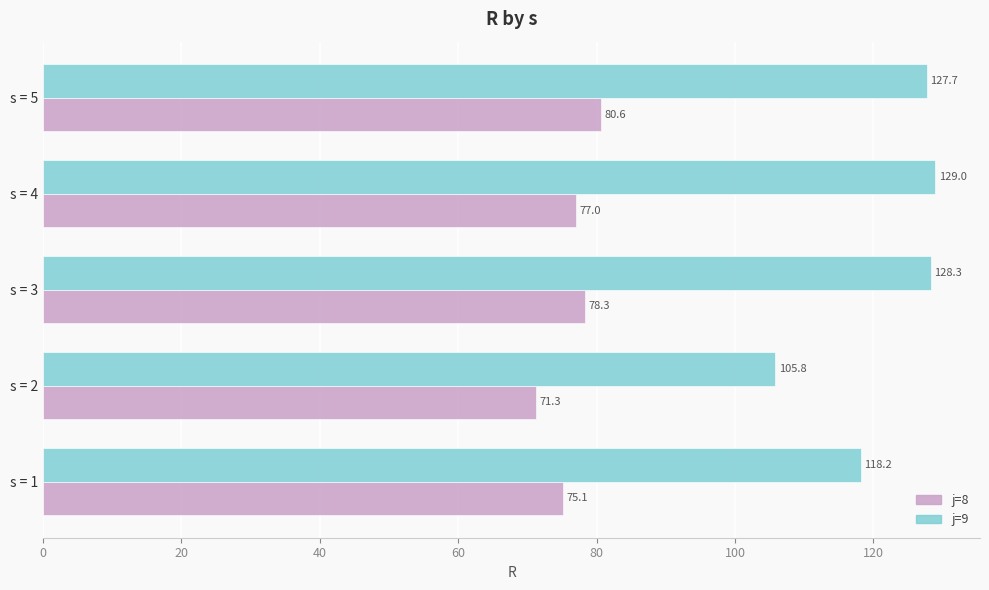

The value of j=9 at s = 1 is 118.2. True or false?

True